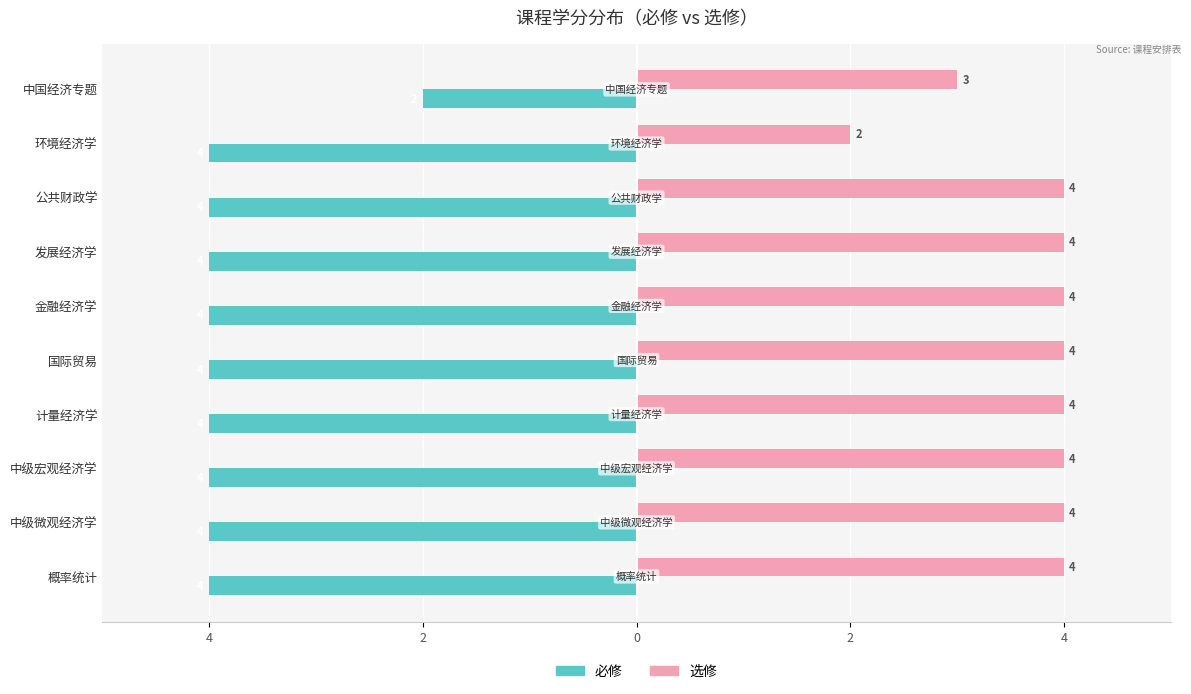

Reading left to right, extract all data points from this chart.

必修: -4	-4	-4	-4	-4	-4	-4	-4	-4	-2
选修: 4	4	4	4	4	4	4	4	2	3